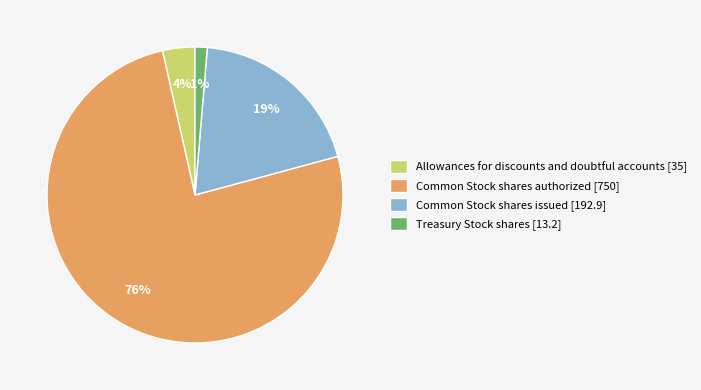

What percentage is the Common Stock shares authorized slice, to the nearest percent?

76%